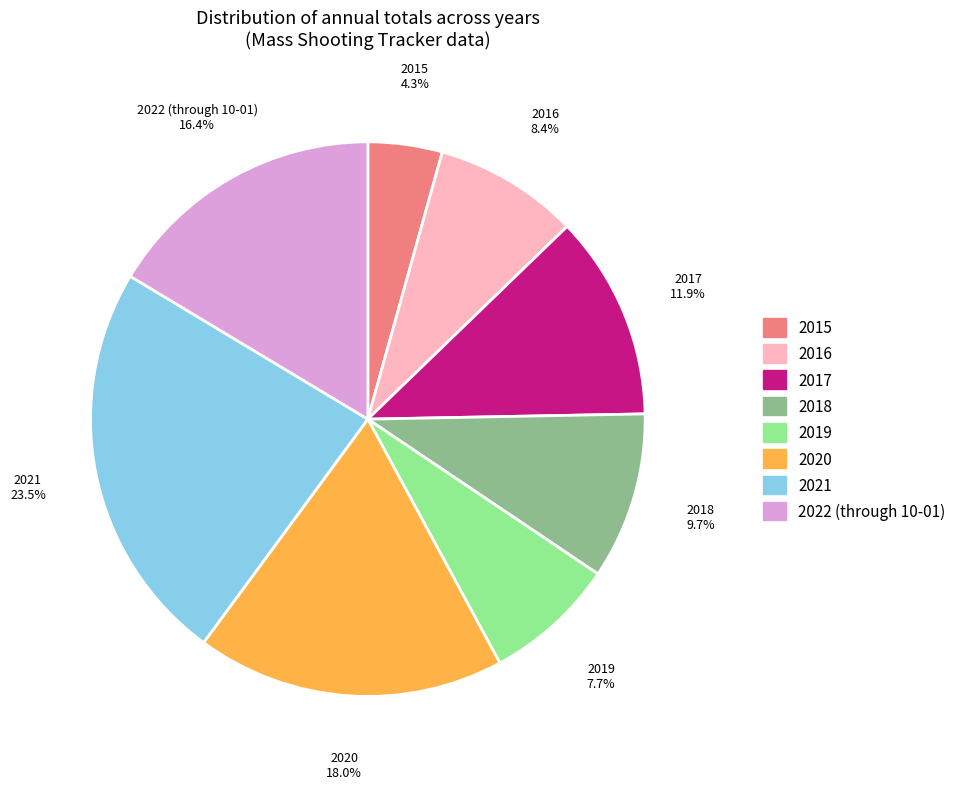

True or false: 2015 accounts for 4% of the total.

True